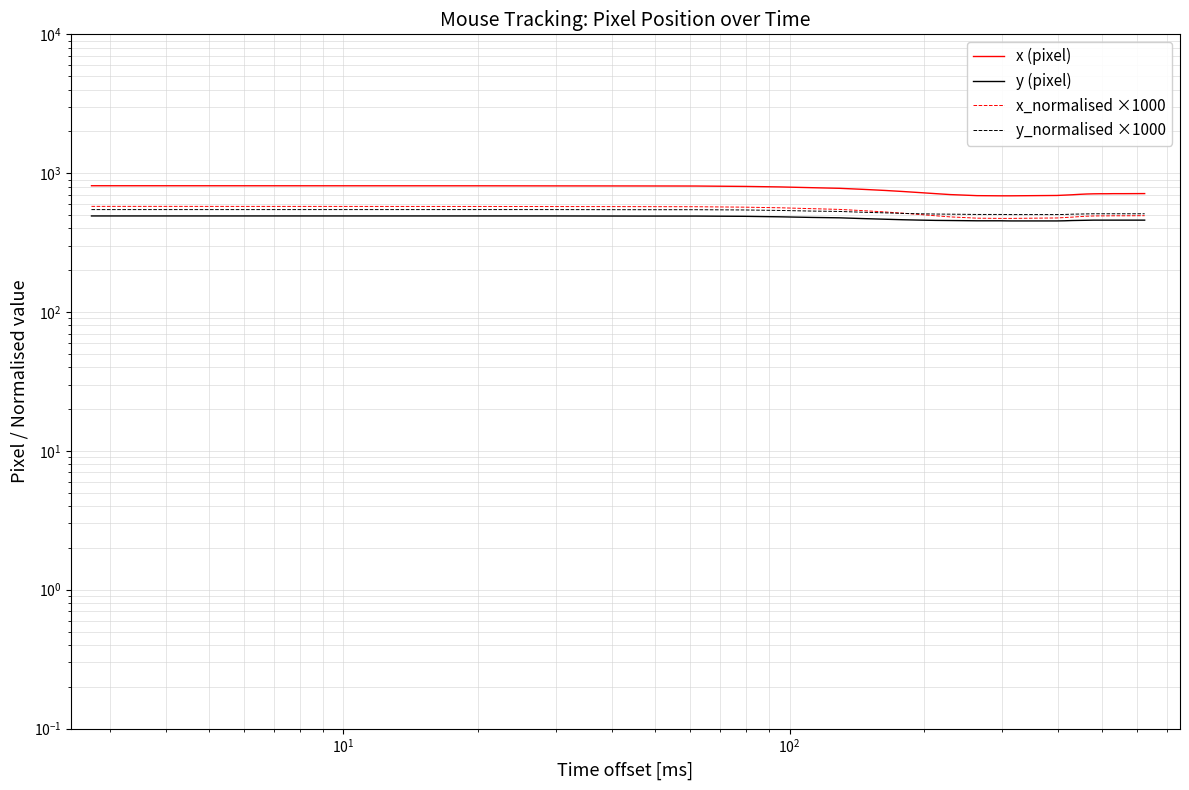

How many data points in x (pixel) are less than 712?

14